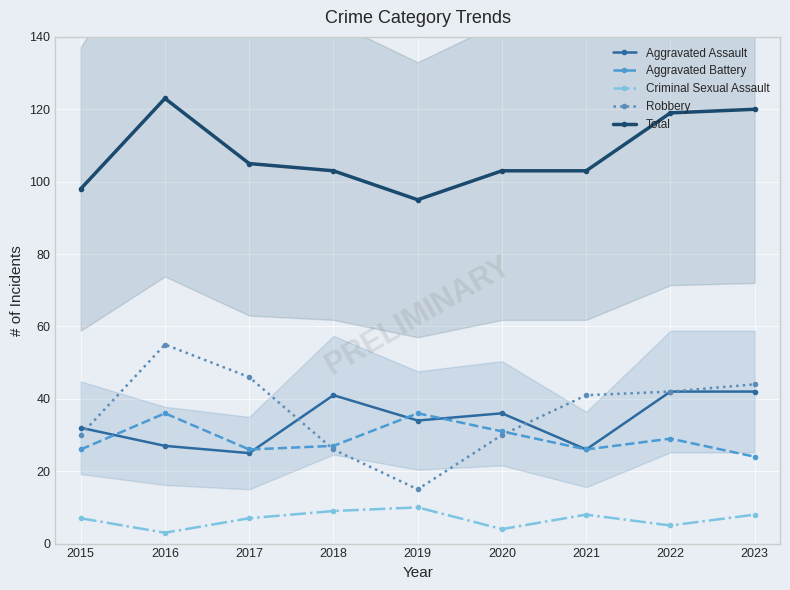

Rank the categories by Robbery value from lowest to highest.

2019, 2018, 2015, 2020, 2021, 2022, 2023, 2017, 2016